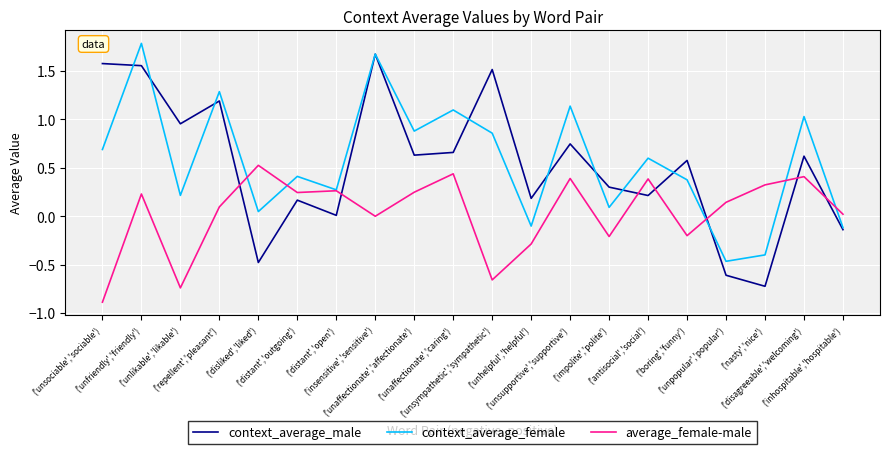

What is the sum of all context_average_female values?

11.4